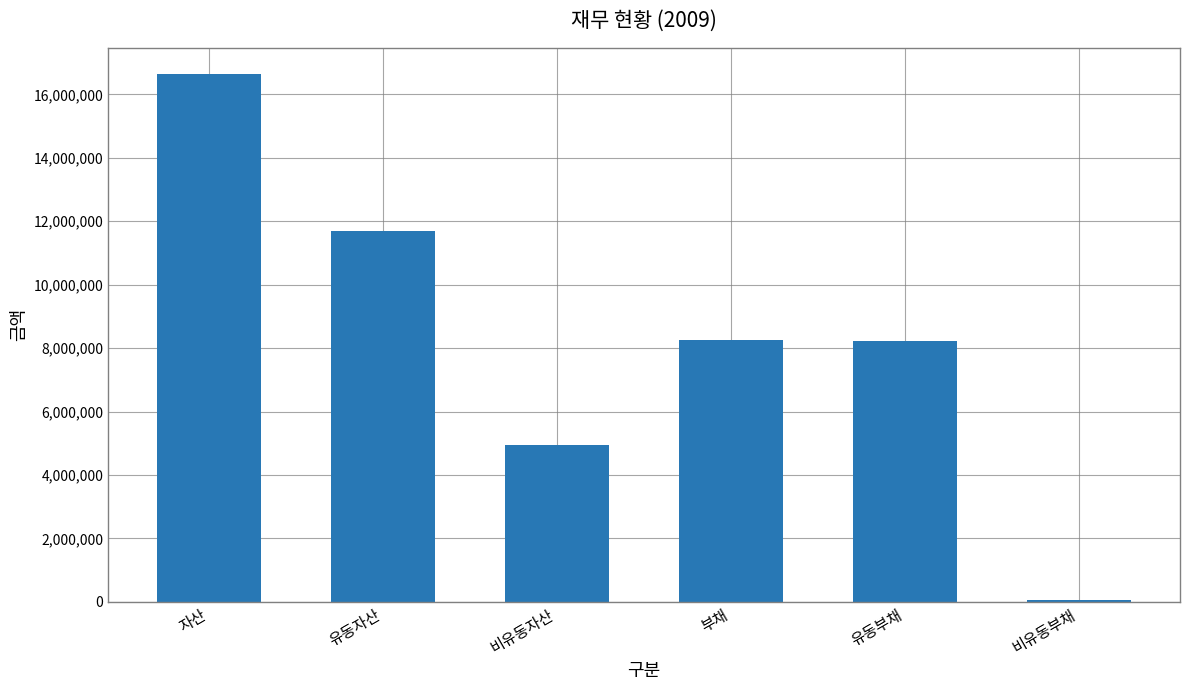

Are the bars horizontal?

No